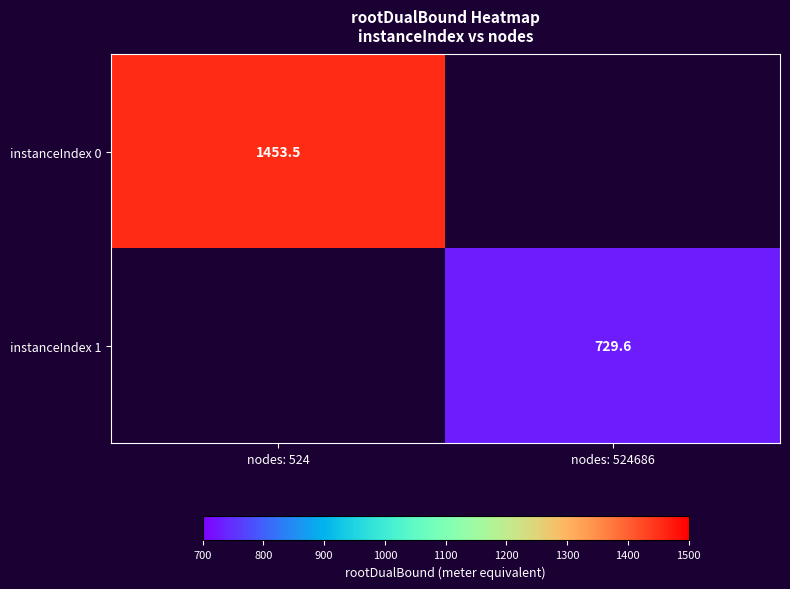

Which has a higher value, nodes: 524686 or nodes: 524?

nodes: 524